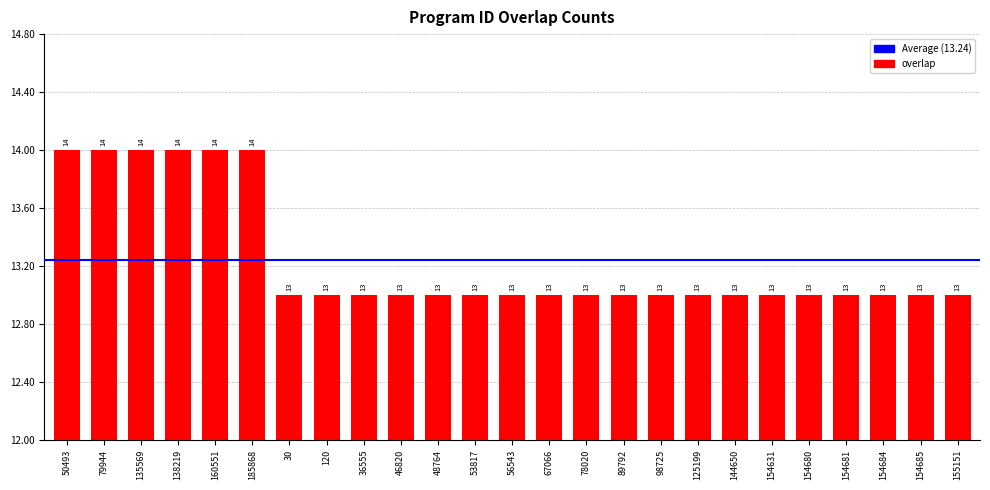

Are the bars horizontal?

No